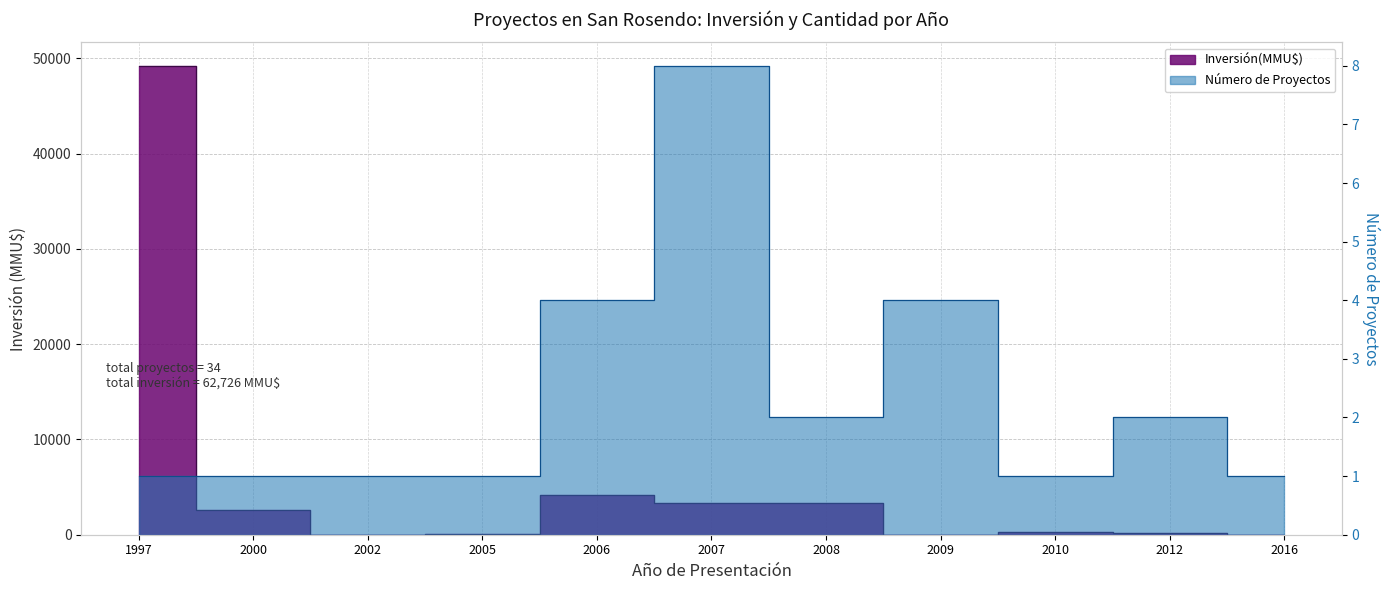

Is it true that Inversión(MMU$) equals 8 at 2009?

False